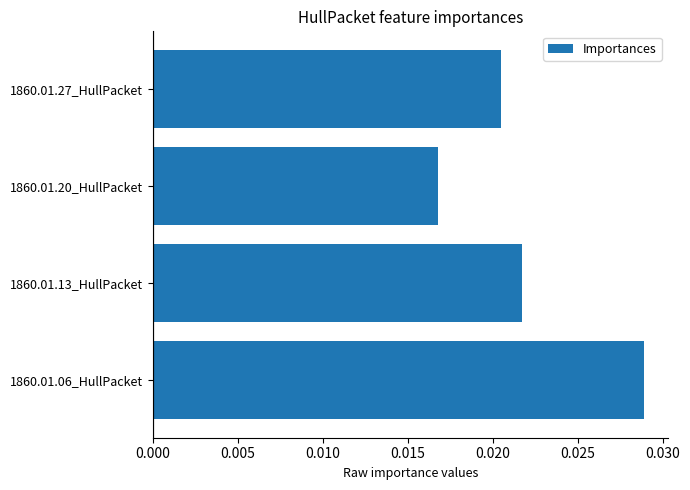

How many values are between 0 and 1?

4